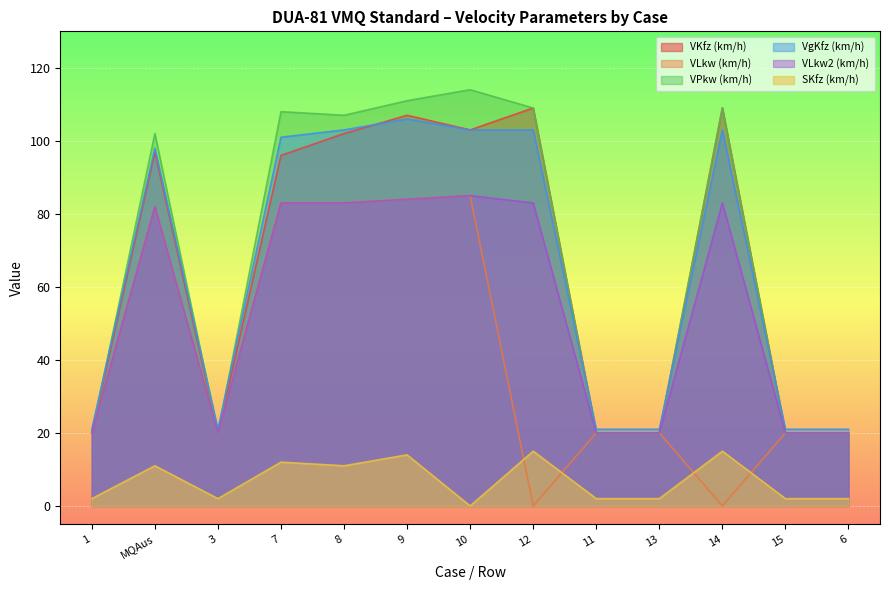

Reading left to right, what are all the values shown in this chart?

VKfz (km/h): 1=20	MQAus=97	3=20	7=96	8=102	9=107	10=103	12=109	11=20	13=20	14=109	15=20	6=20
VLkw (km/h): 1=20	MQAus=82	3=20	7=83	8=83	9=84	10=85	12=0	11=20	13=20	14=0	15=20	6=20
VPkw (km/h): 1=20	MQAus=102	3=20	7=108	8=107	9=111	10=114	12=109	11=20	13=20	14=109	15=20	6=20
VgKfz (km/h): 1=21	MQAus=98	3=21	7=101	8=103	9=106	10=103	12=103	11=21	13=21	14=103	15=21	6=21
VLkw2 (km/h): 1=20	MQAus=82	3=20	7=83	8=83	9=84	10=85	12=83	11=20	13=20	14=83	15=20	6=20
SKfz (km/h): 1=2	MQAus=11	3=2	7=12	8=11	9=14	10=0	12=15	11=2	13=2	14=15	15=2	6=2